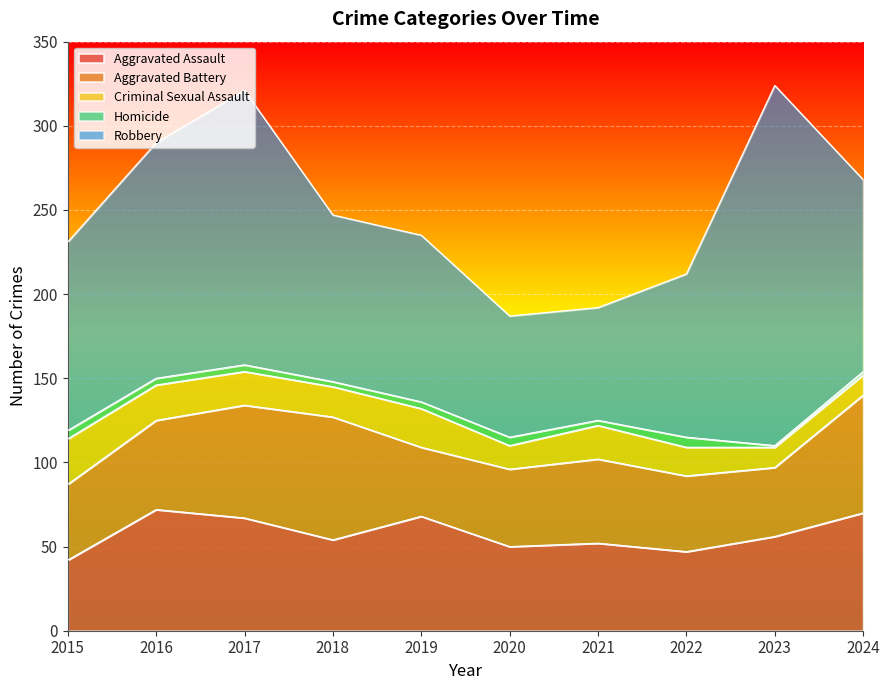

What is the minimum value for Aggravated Assault?

42